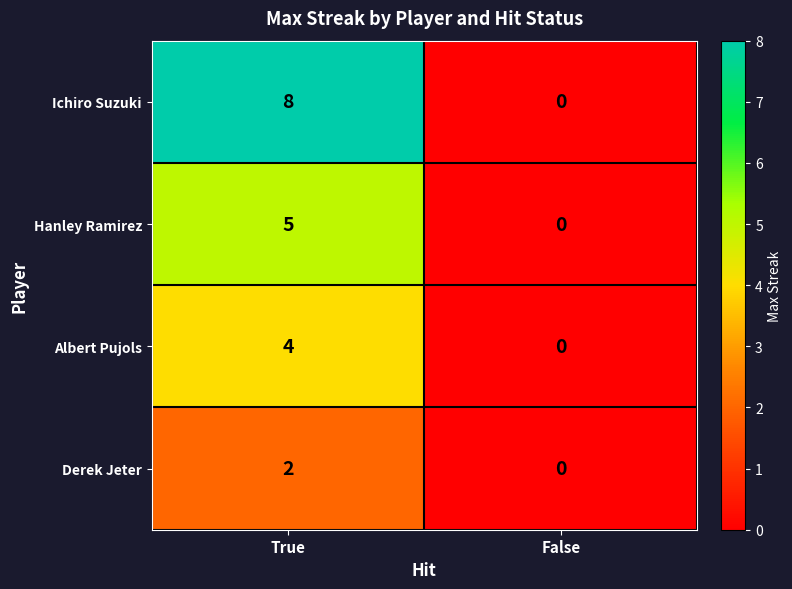

Which series has the largest range (max minus min)?

Ichiro Suzuki